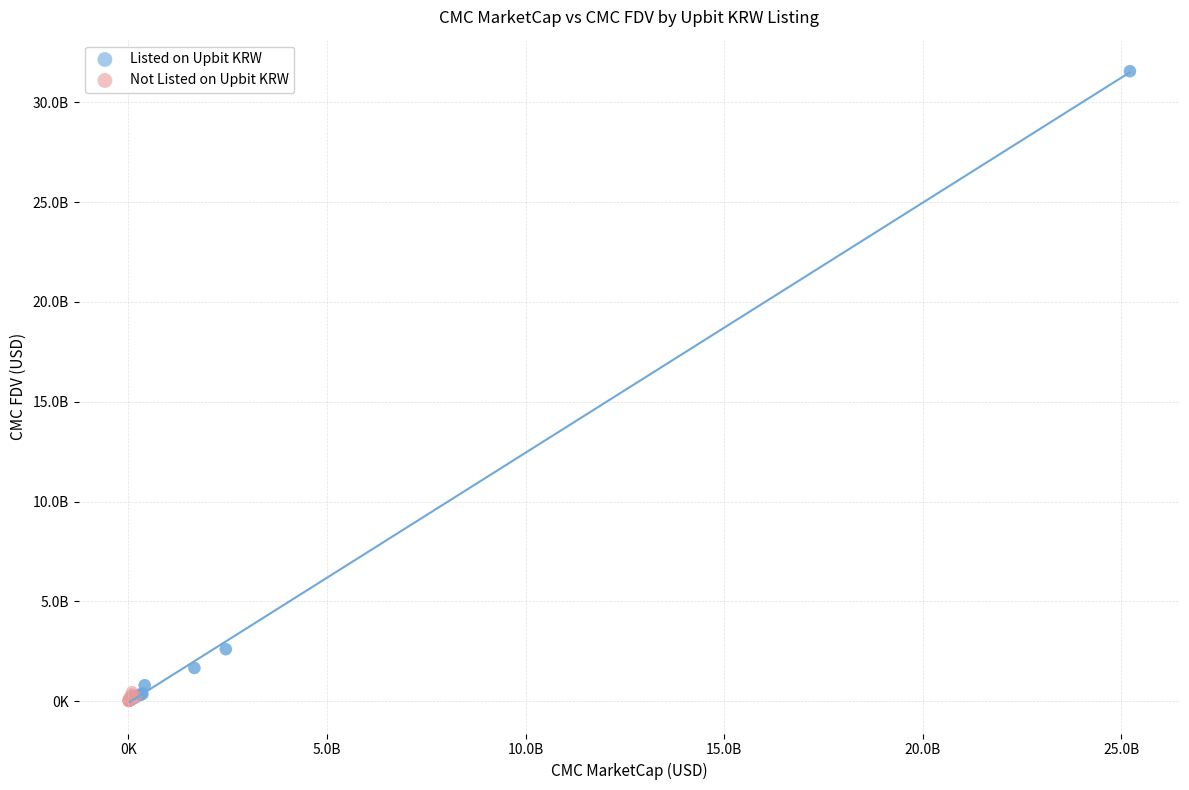

Which series contains the highest Y value?

Listed on Upbit KRW